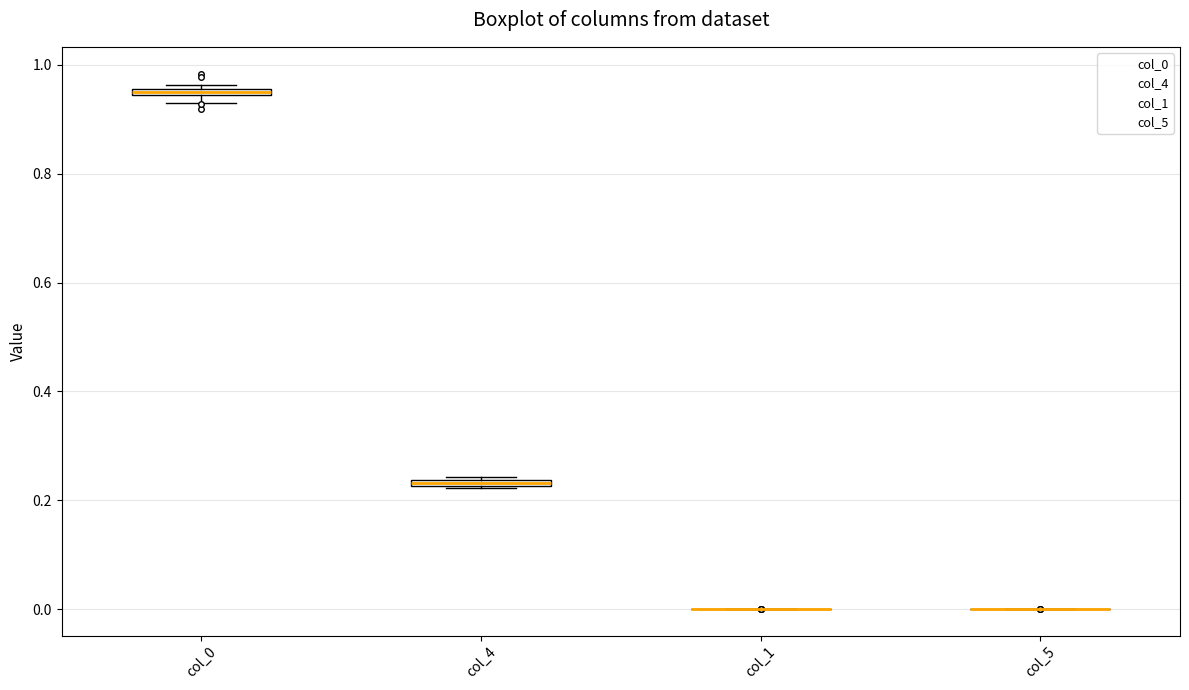

Where is the upper edge of the box for col_0 on the y-axis? The values are not printed on the chart, so give them approximately, as read against the axis.

0.96